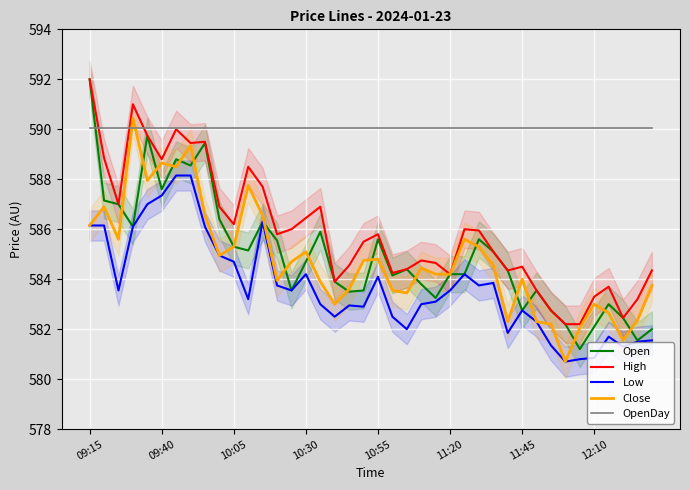

What is the lowest value of the OpenDay series?

590.0